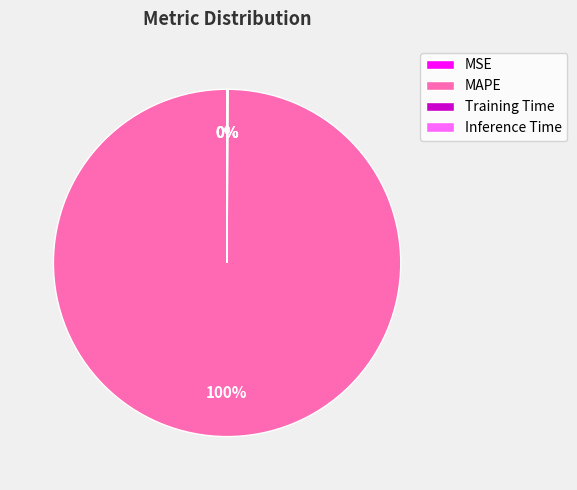

What is the largest slice in the pie chart?

MAPE